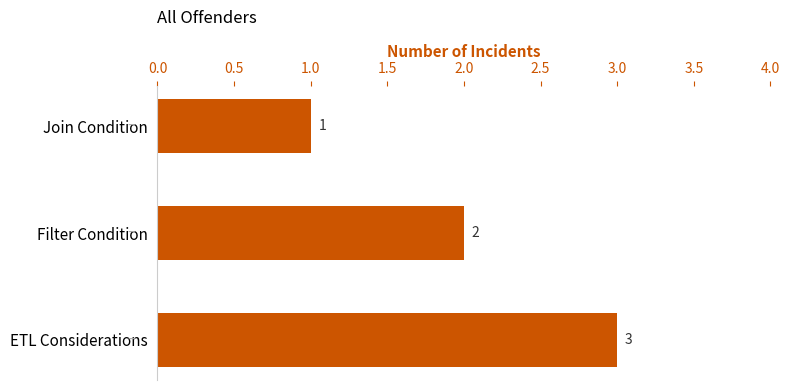

At which label is the value closest to 2?

Filter Condition